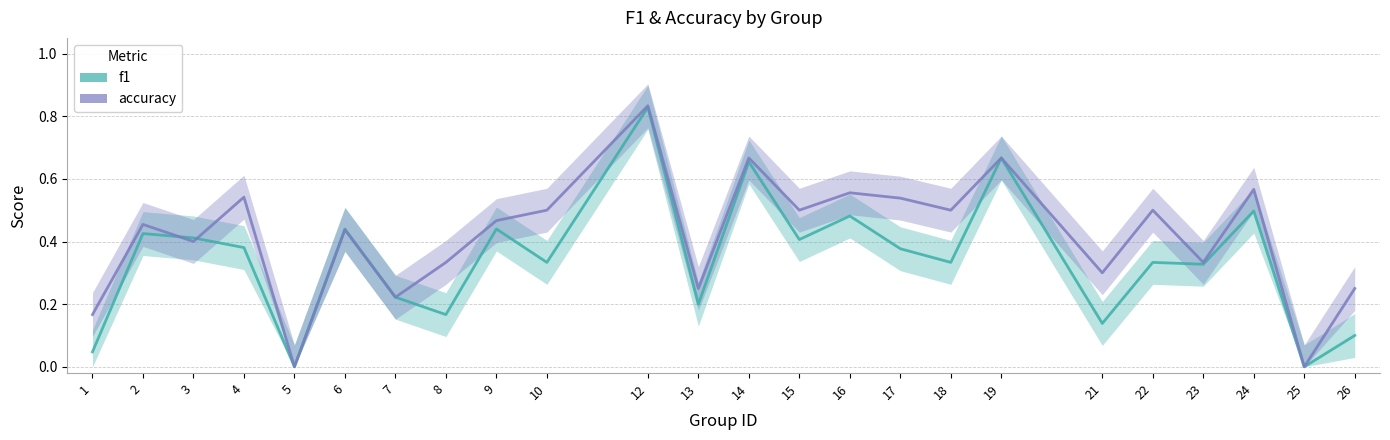

Which series has the largest range (max minus min)?

accuracy